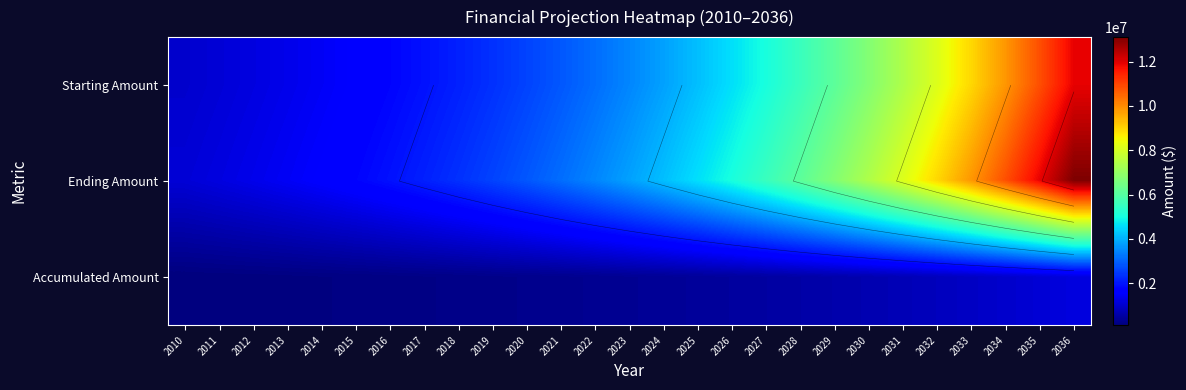

True or false: Ending Amount has a value of 1210000 at 2011.

True